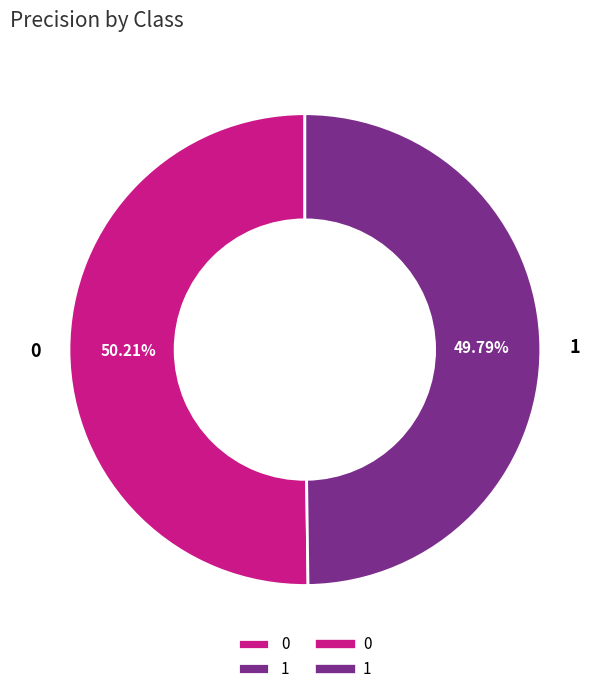

Is there any slice that represents more than half of the pie?

Yes